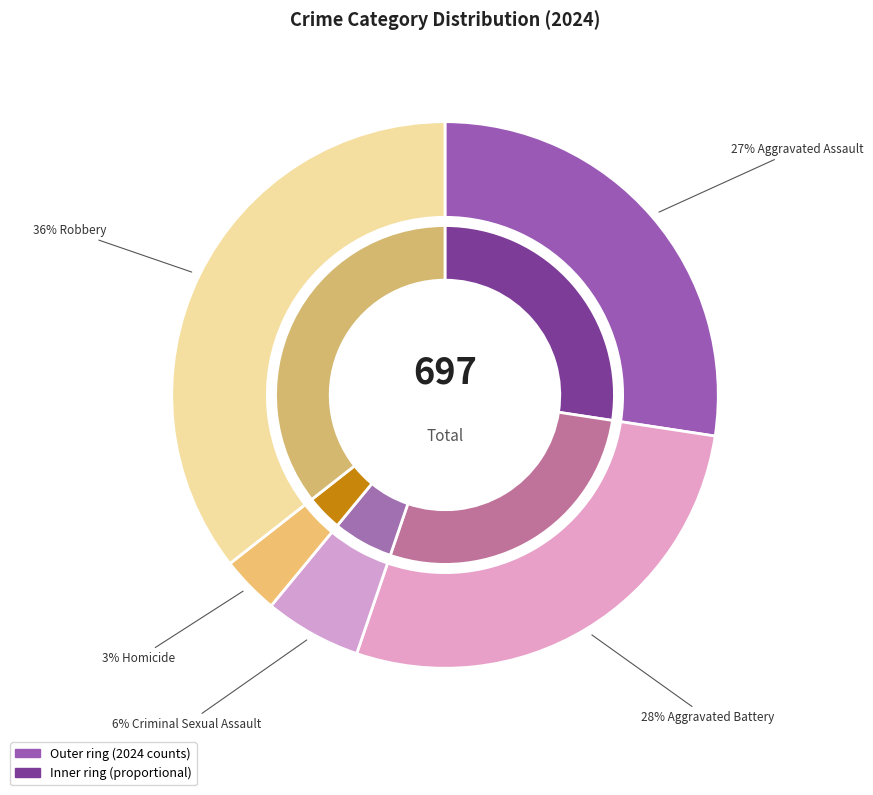

Count the number of slices in the pie.

5